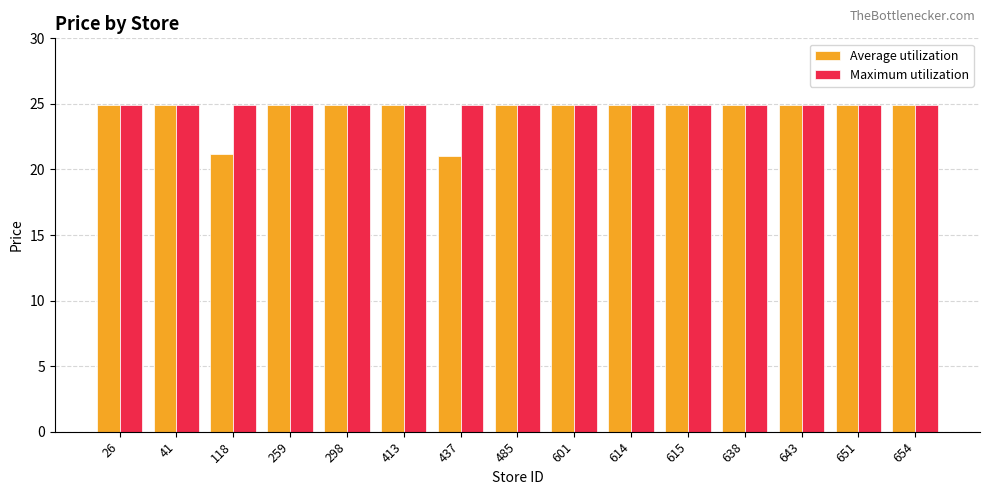

What is the total value across all series at 298?

49.8